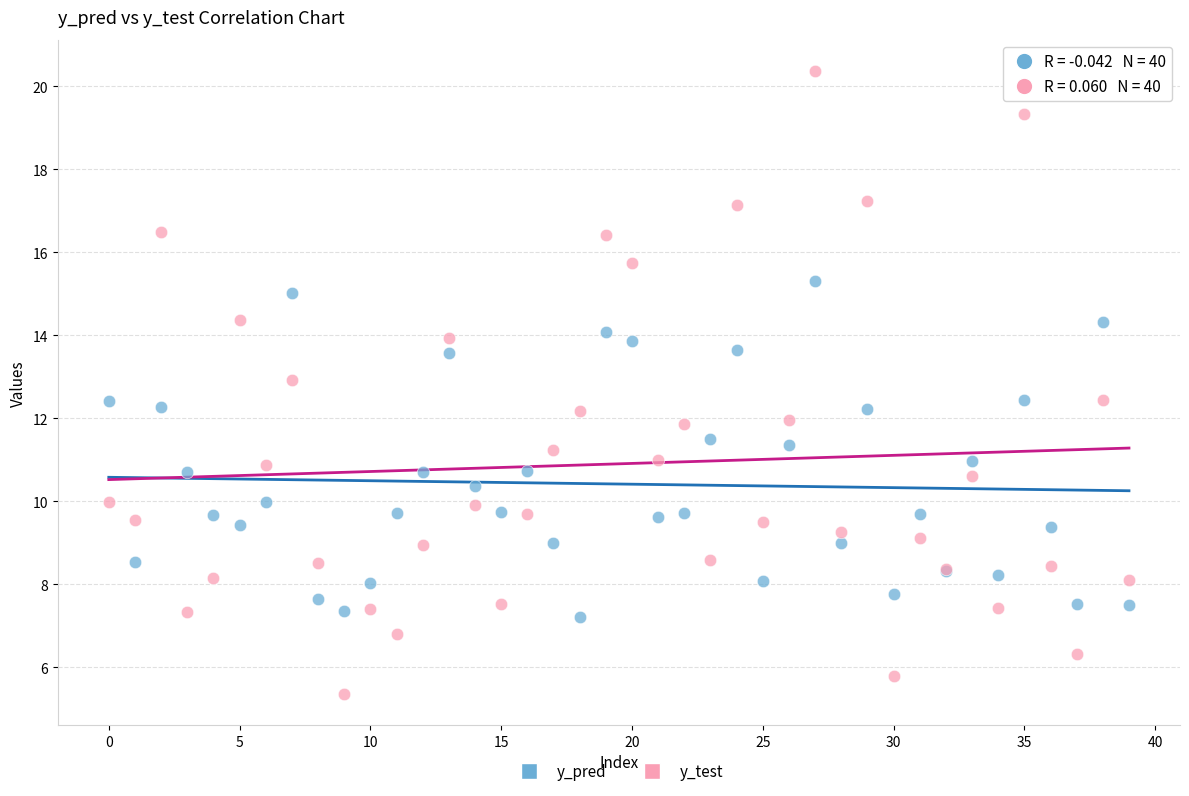

What are all the series names shown in the legend?

y_pred, y_test